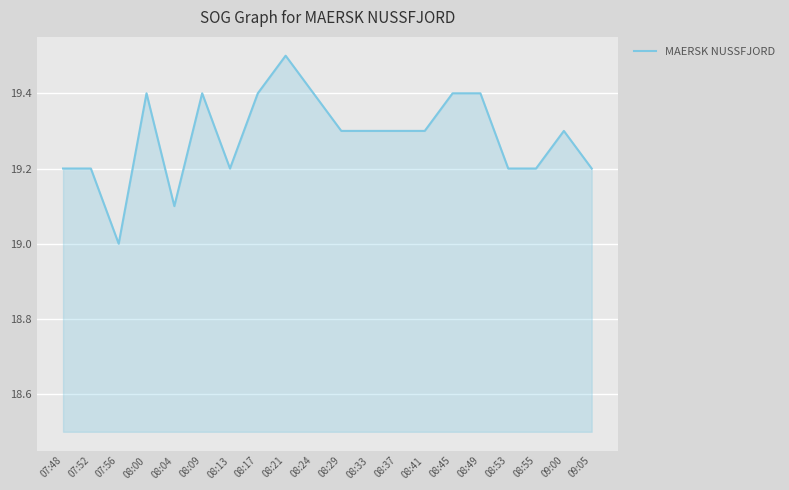

Read the value at 08:41.

19.3